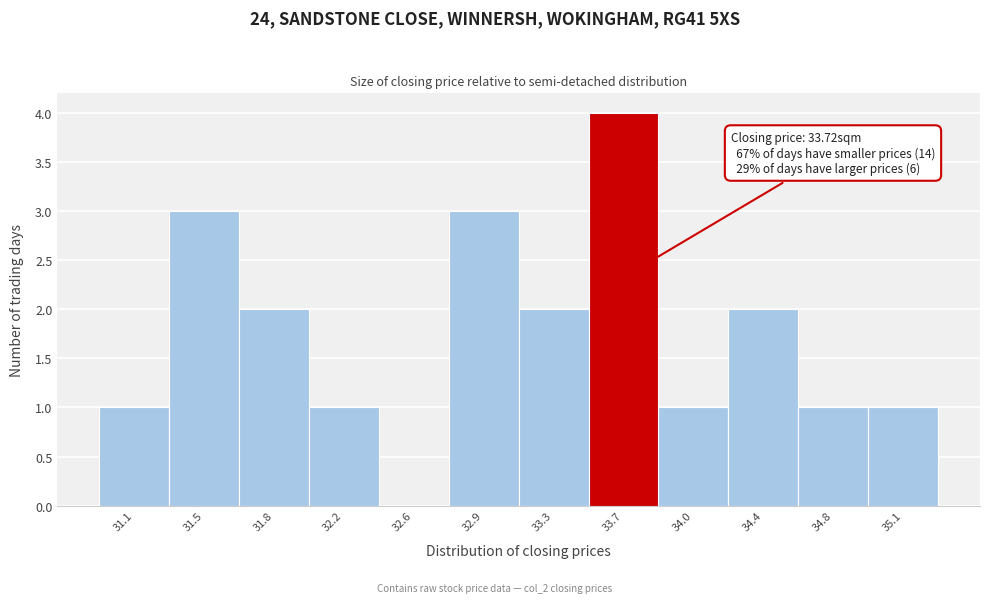

Reading left to right, list all the values displayed in this chart.

31.1=1	31.5=3	31.8=2	32.2=1	32.6=0	32.9=3	33.3=2	33.7=4	34.0=1	34.4=2	34.8=1	35.1=1